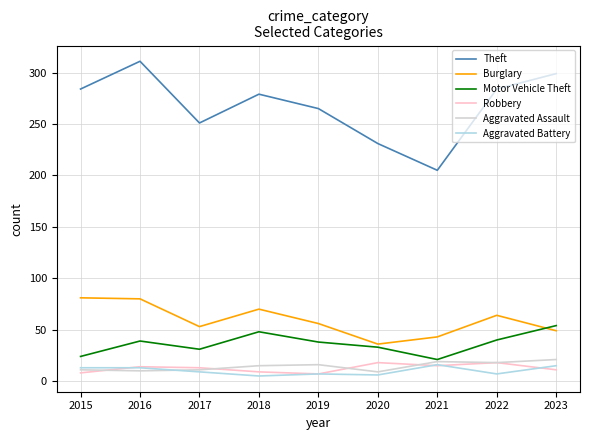

Where do Aggravated Assault and Robbery first cross each other?

2015 and 2016